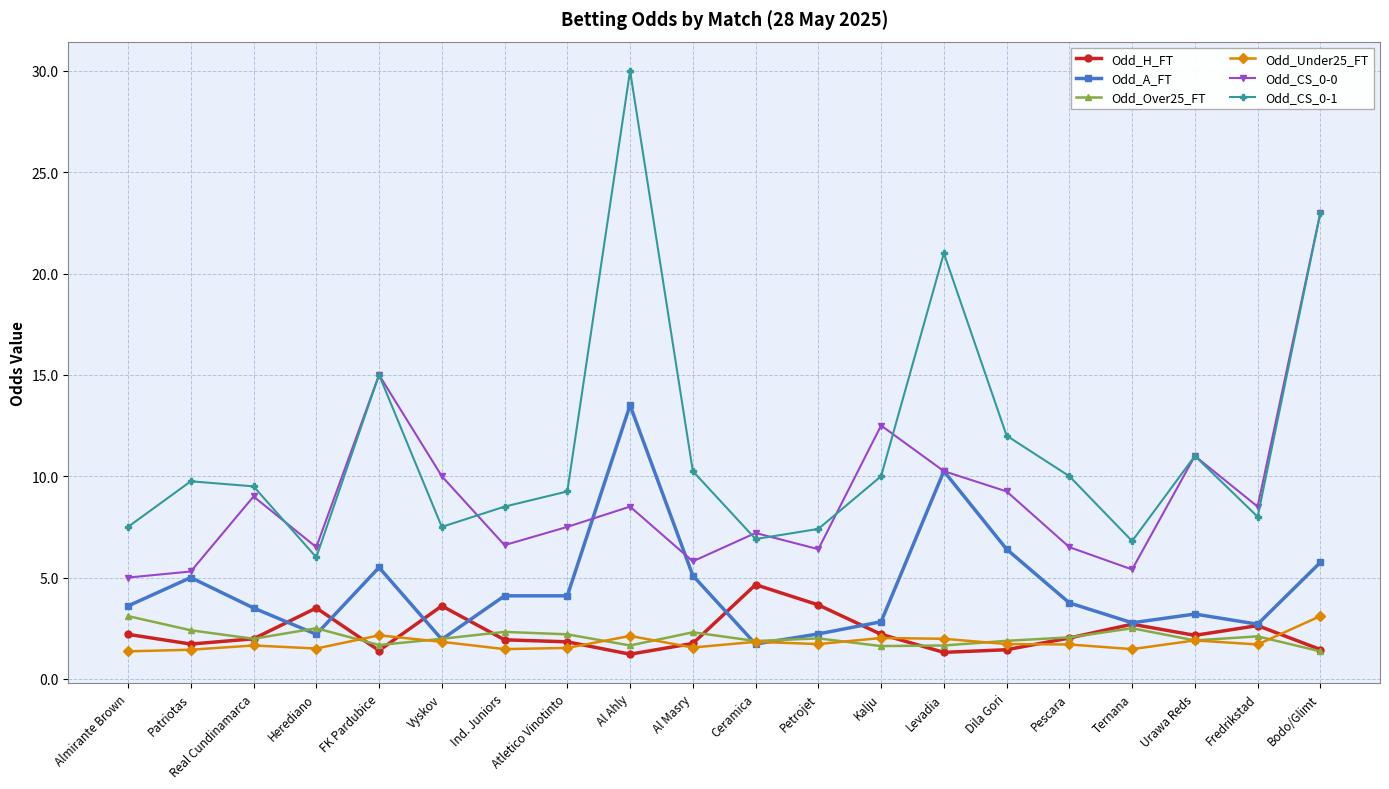

What is the maximum value for Odd_Under25_FT?

3.1